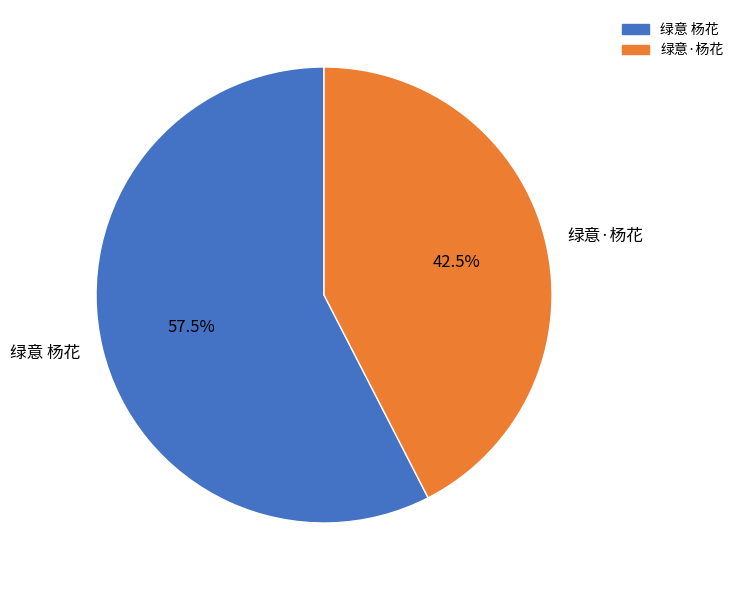

What portion of the pie excludes 绿意·杨花?

57.5%